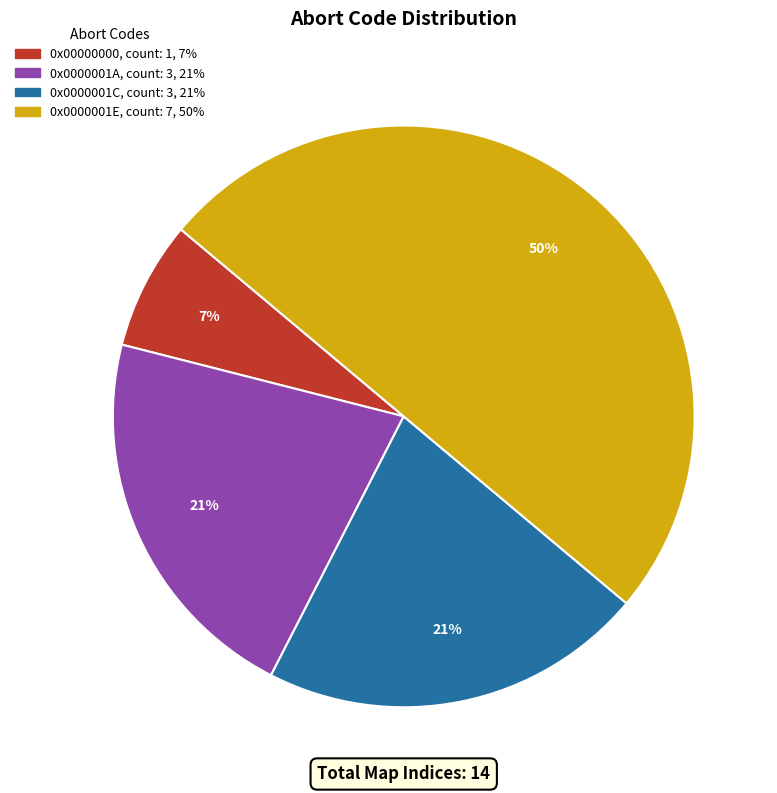

What is the smallest slice in the pie chart?

0x00000000